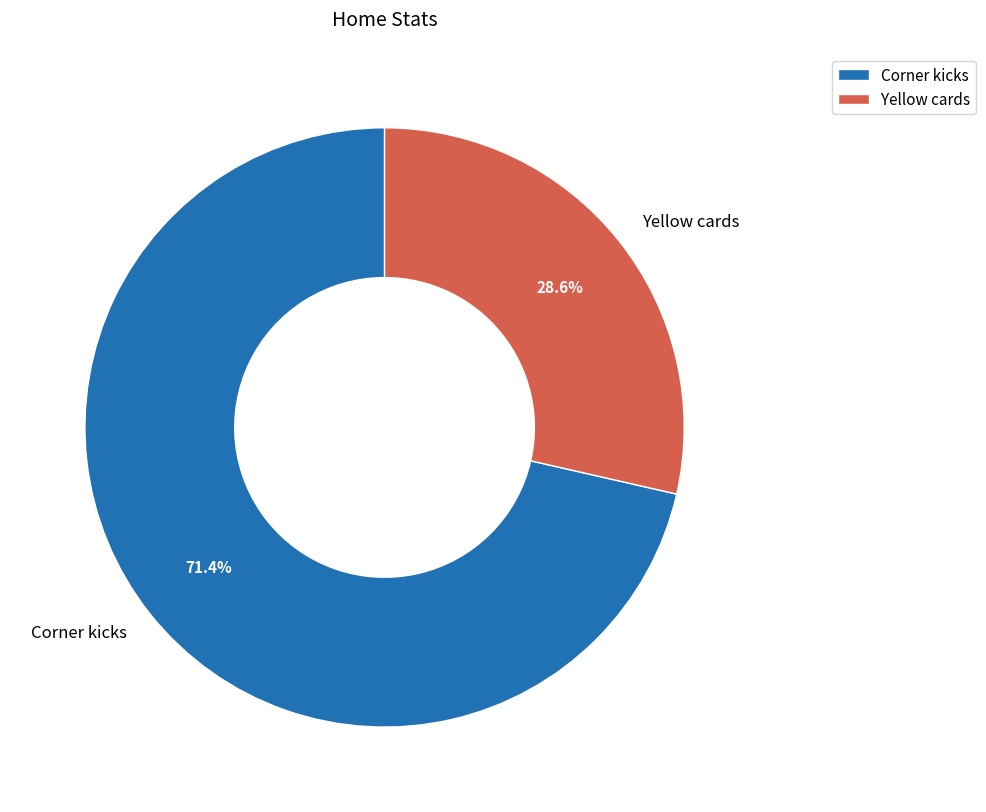

Rank the categories by value from highest to lowest.

Corner kicks, Yellow cards